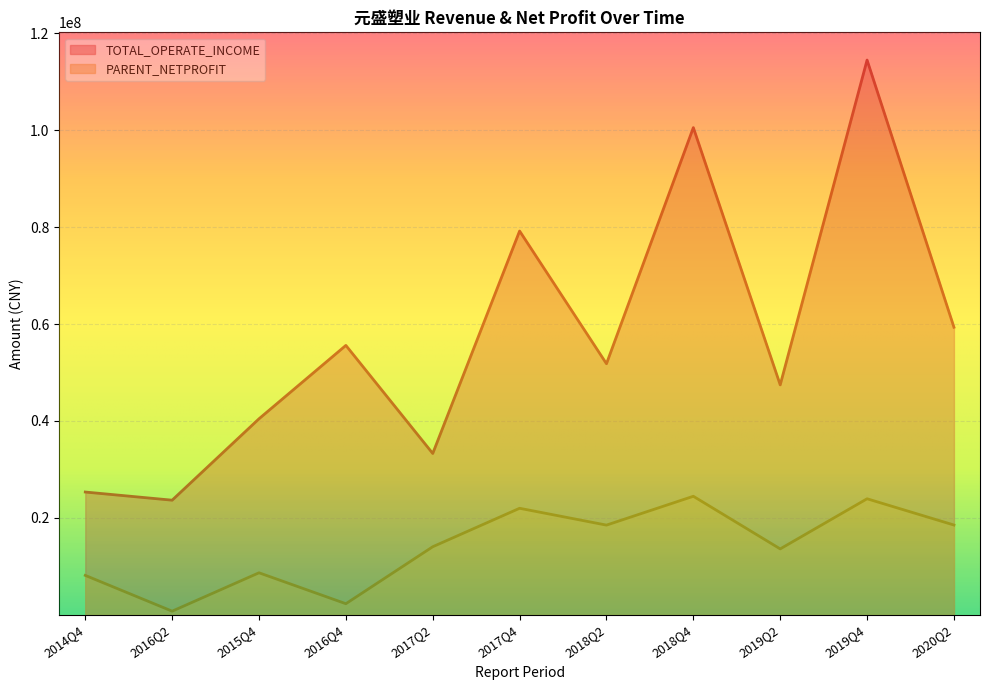

What position from the right is 2018Q2?

5